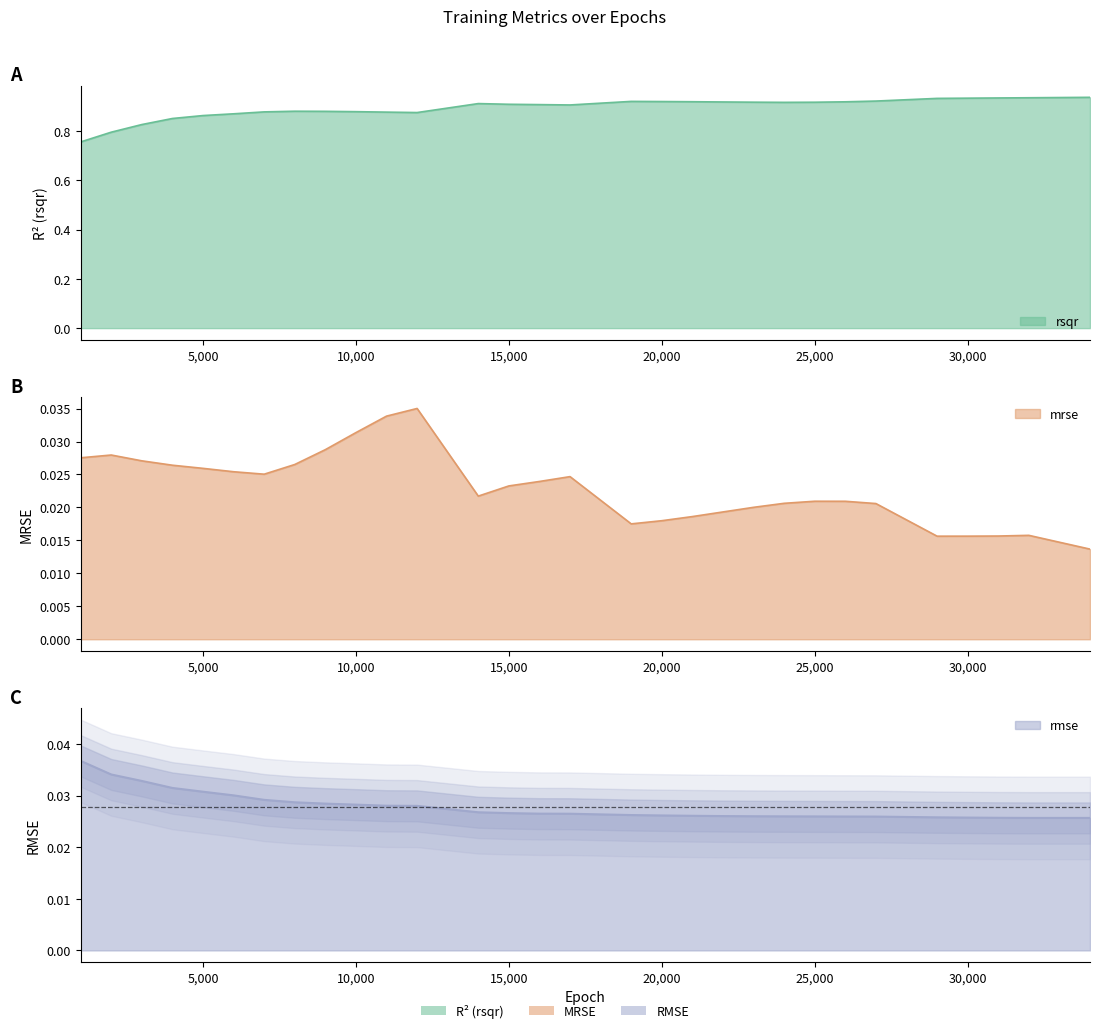

The value of mrse at 7000 is 0.0. True or false?

True